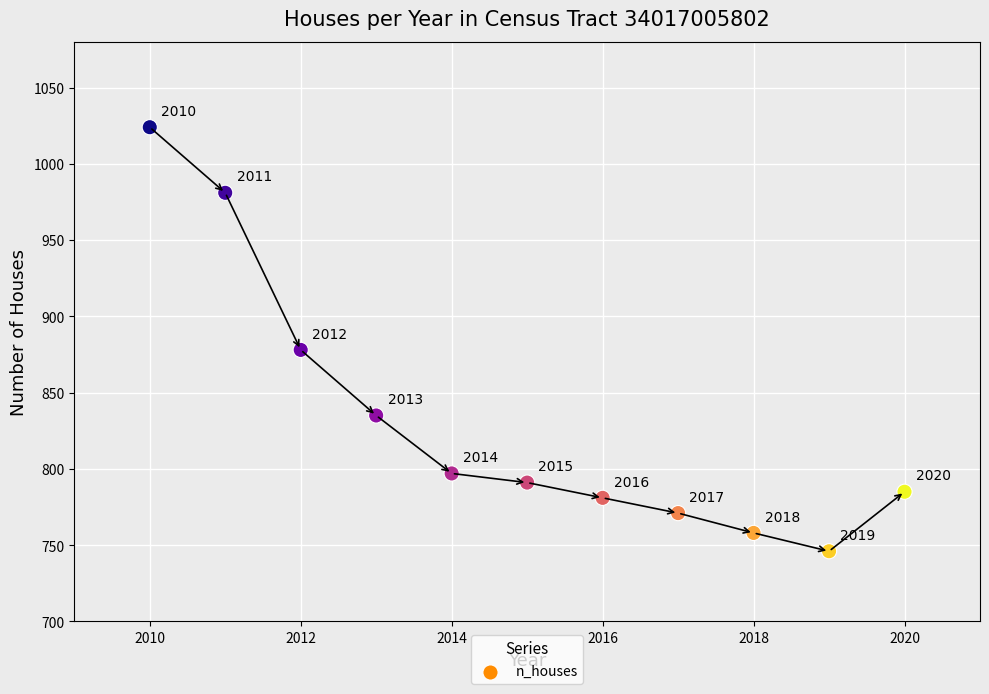

What is the range of X values (max minus min)?

10